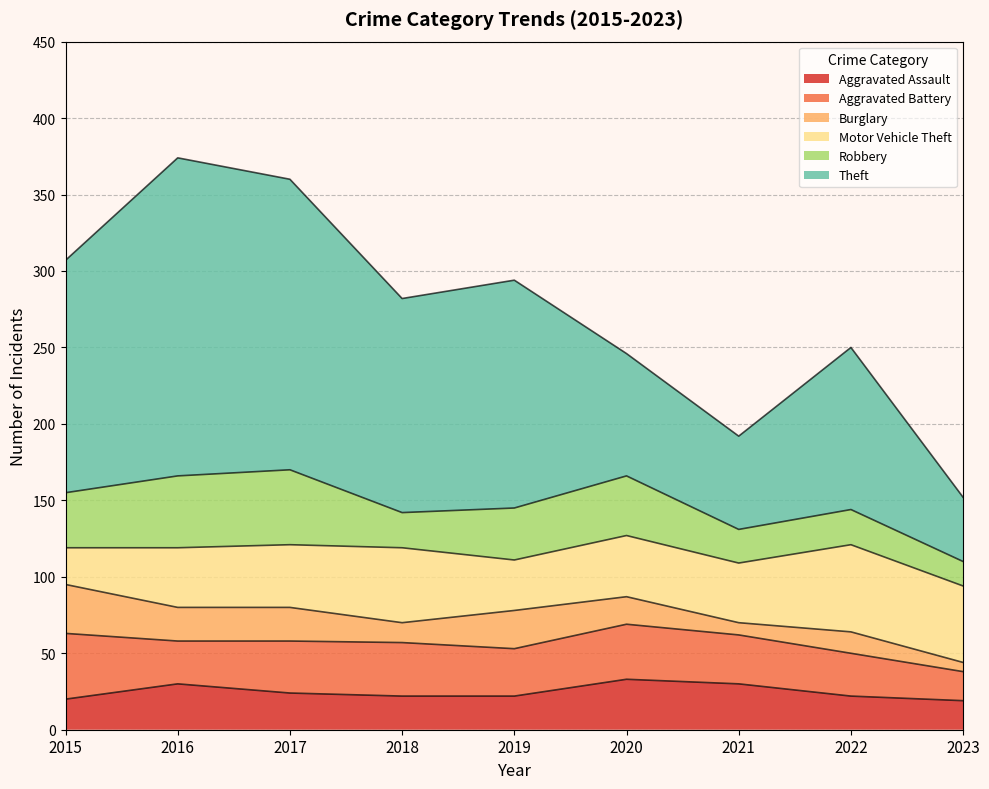

True or false: Robbery and Theft intersect in this chart.

False